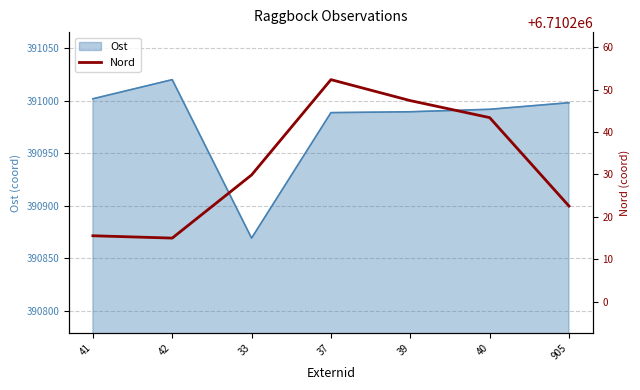

True or false: the data shows 4567671.3 at 42.

False